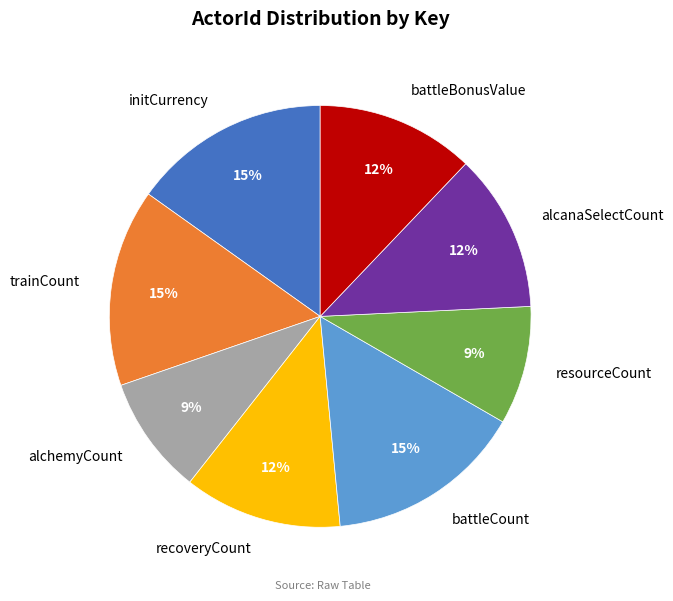

Is the sum of alchemyCount and initCurrency greater than half?

No